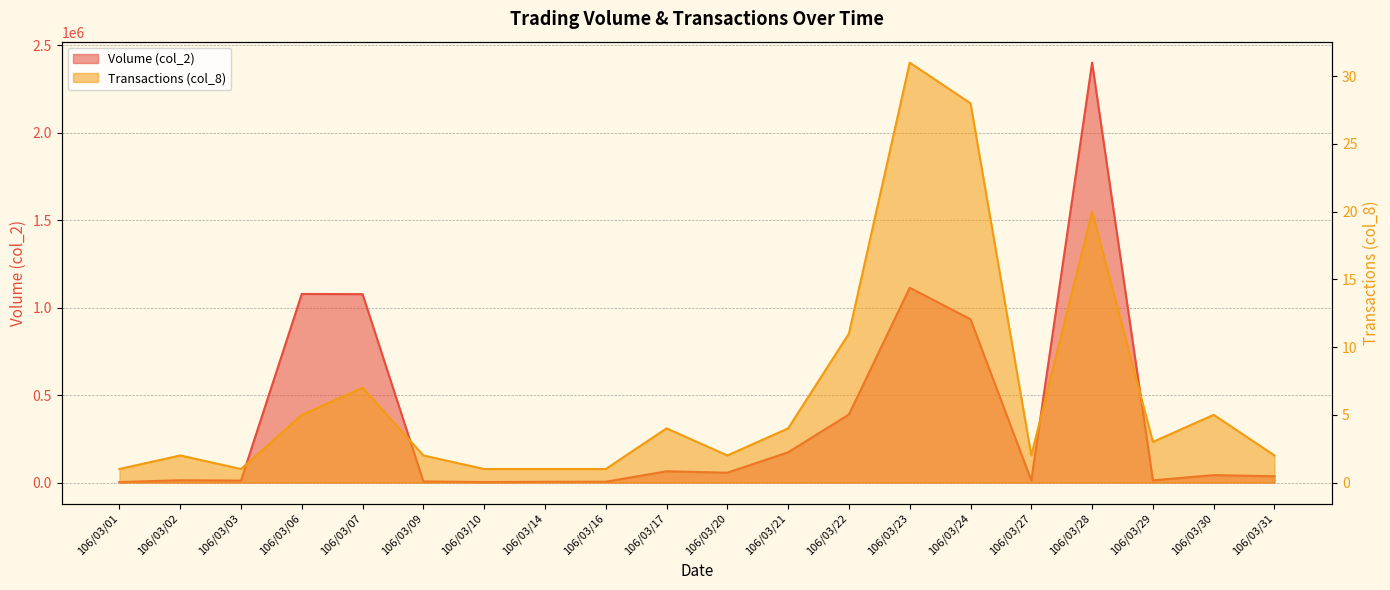

True or false: Transactions (col_8) has a value of 3 at 106/03/09.

False